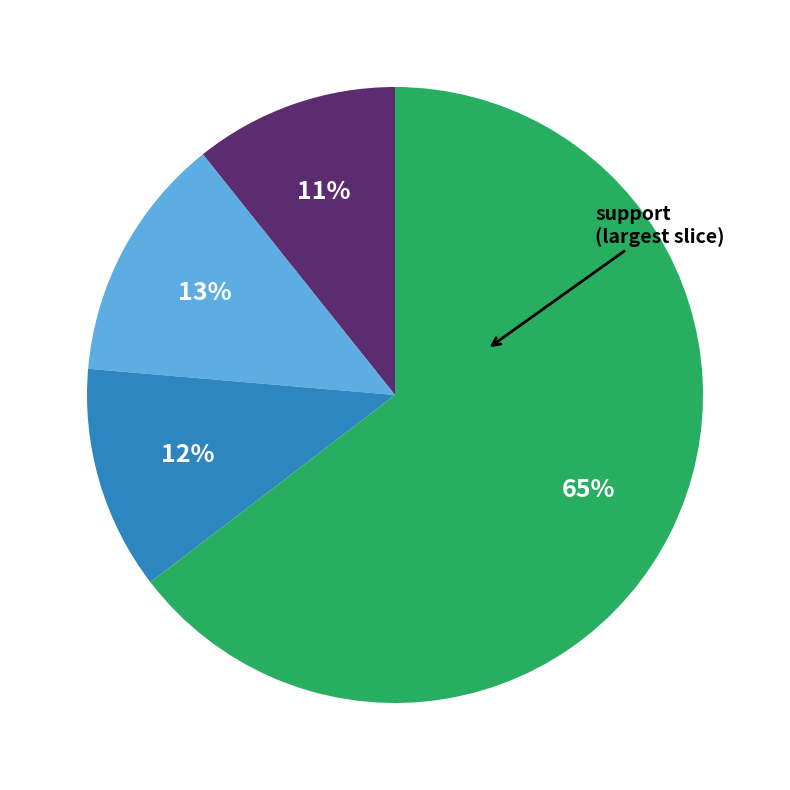

Is there any slice that represents more than half of the pie?

Yes